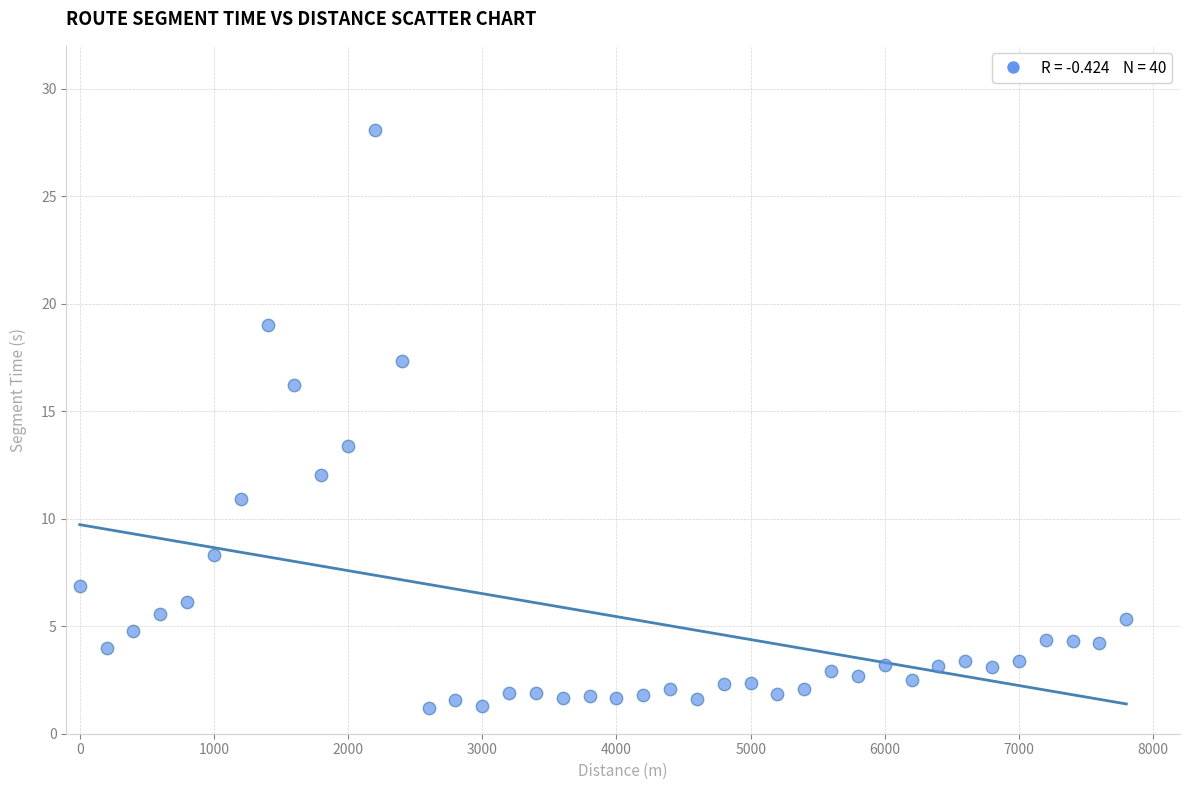

What Y value in the scatter plot is closest to 14?

13.4